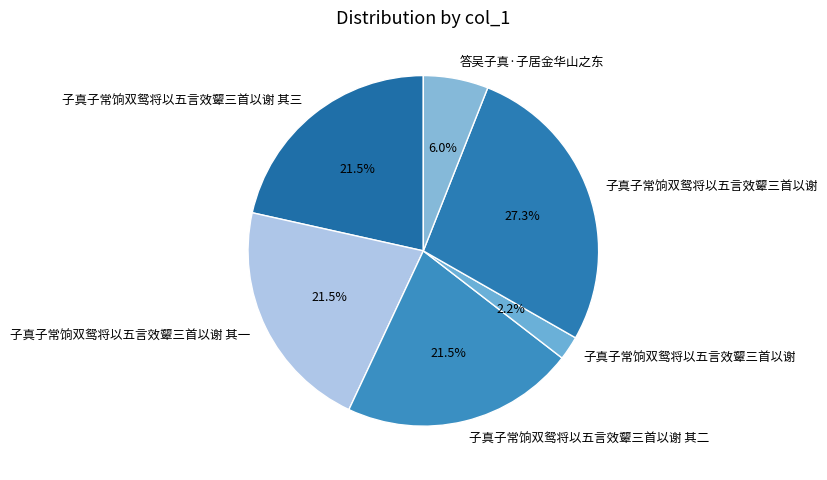

Count the number of slices in the pie.

6